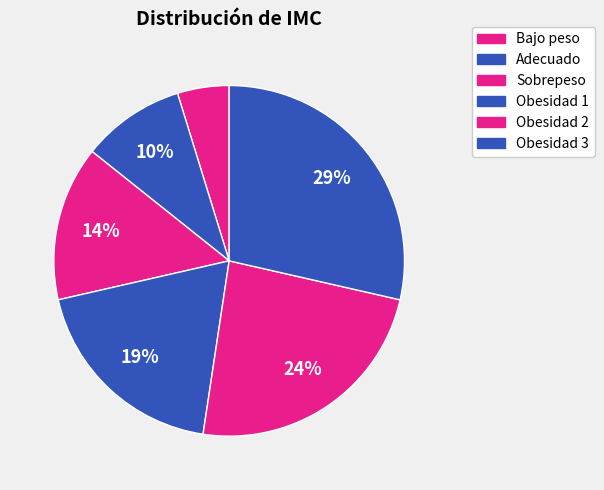

Which slice is the largest?

Obesidad 3